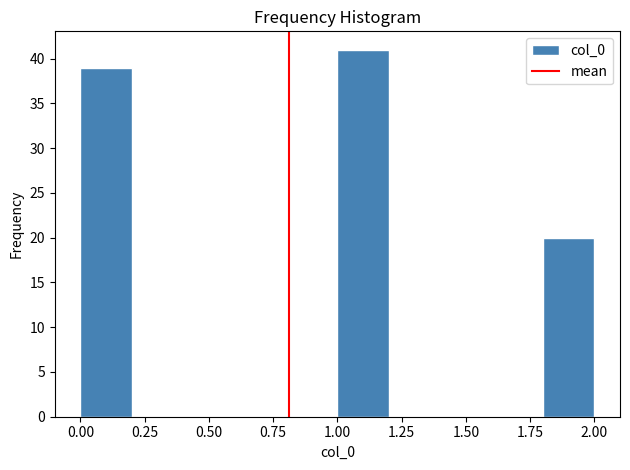

Which range on the x-axis has the tallest bar?

1.0 to 1.2